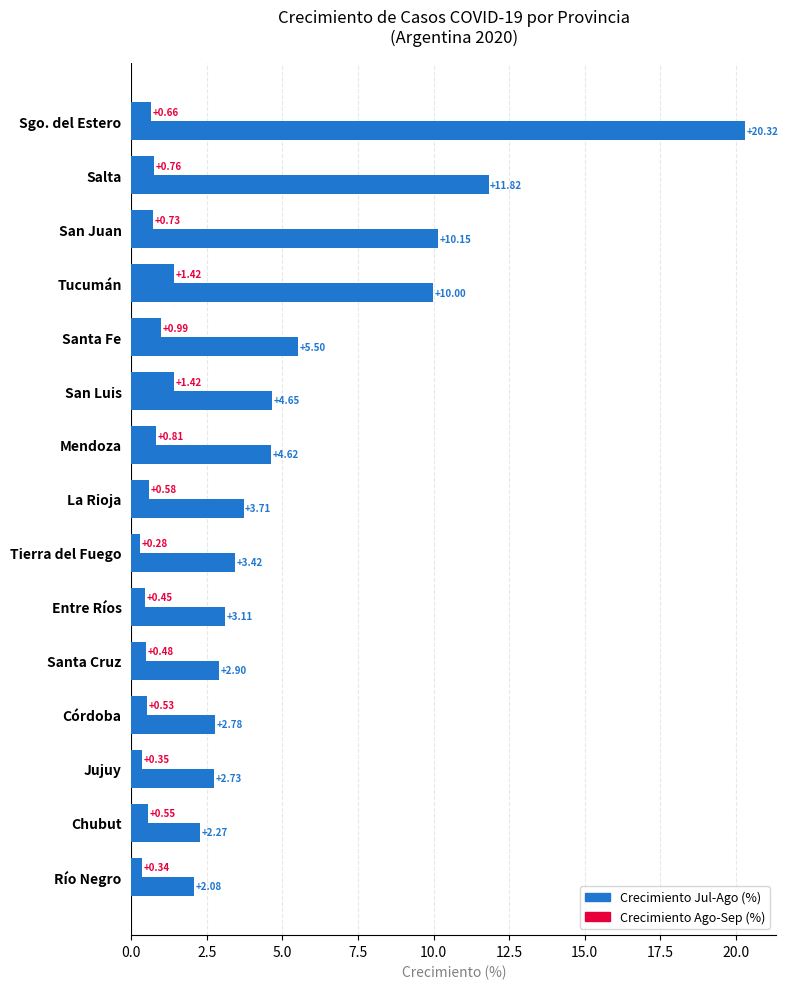

How many data points in Crecimiento Jul-Ago (%) are above 3?

10